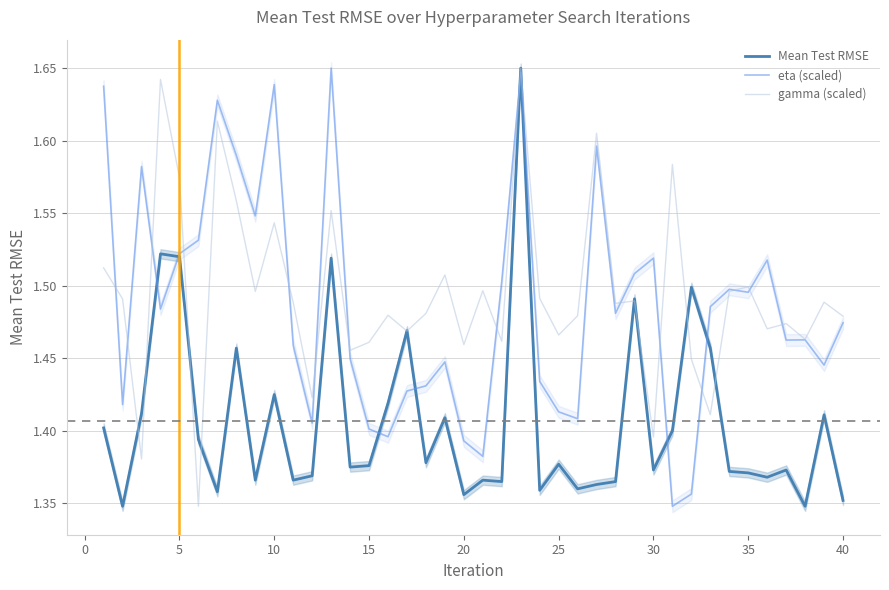

Reading left to right, transcribe all the data shown in this chart.

Mean Test RMSE: 1.4	1.3	1.4	1.5	1.5	1.4	1.4	1.5	1.4	1.4	1.4	1.4	1.5	1.4	1.4	1.4	1.5	1.4	1.4	1.4	1.4	1.4	1.6	1.4	1.4	1.4	1.4	1.4	1.5	1.4	1.4	1.5	1.5	1.4	1.4	1.4	1.4	1.3	1.4	1.4
eta (scaled): 1.6	1.4	1.6	1.5	1.5	1.5	1.6	1.6	1.5	1.6	1.5	1.4	1.6	1.4	1.4	1.4	1.4	1.4	1.4	1.4	1.4	1.5	1.6	1.4	1.4	1.4	1.6	1.5	1.5	1.5	1.3	1.4	1.5	1.5	1.5	1.5	1.5	1.5	1.4	1.5
gamma (scaled): 1.5	1.5	1.4	1.6	1.6	1.3	1.6	1.6	1.5	1.5	1.5	1.4	1.6	1.5	1.5	1.5	1.5	1.5	1.5	1.5	1.5	1.5	1.6	1.5	1.5	1.5	1.6	1.5	1.5	1.4	1.6	1.4	1.4	1.5	1.5	1.5	1.5	1.5	1.5	1.5